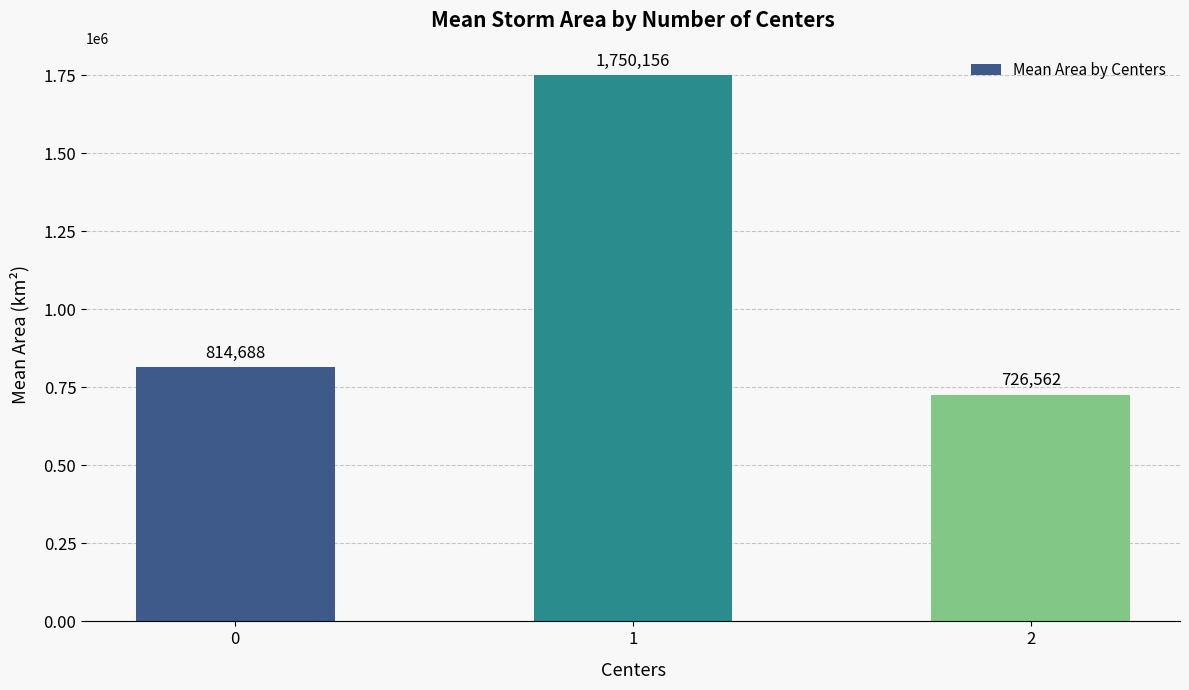

The chart shows a value of 814687.5 at 0. True or false?

True